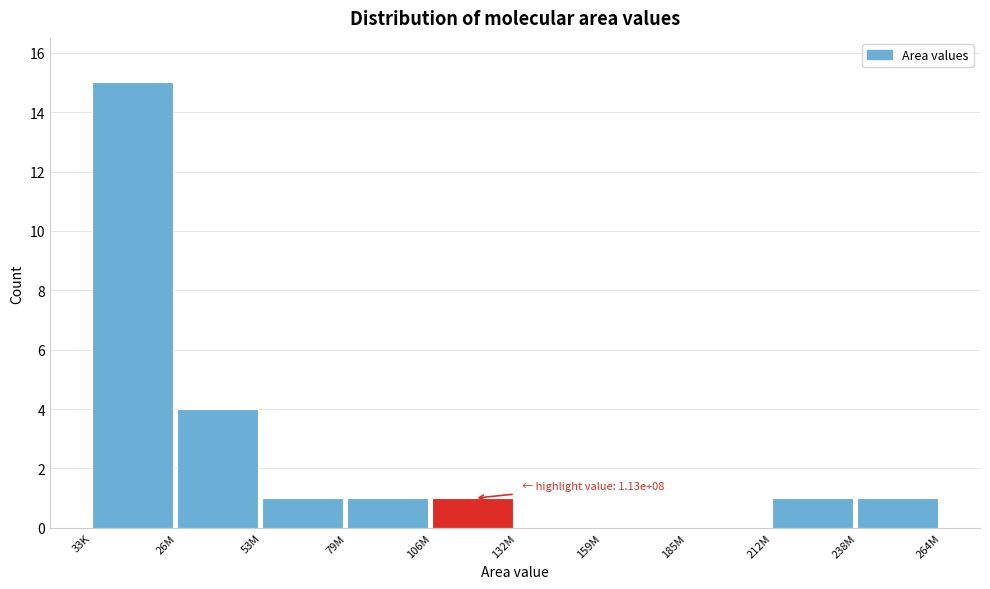

Reading right to left, what are all the values shown in this chart?

238M=1	212M=1	185M=0	159M=0	132M=0	106M=1	79M=1	53M=1	26M=4	33K=15